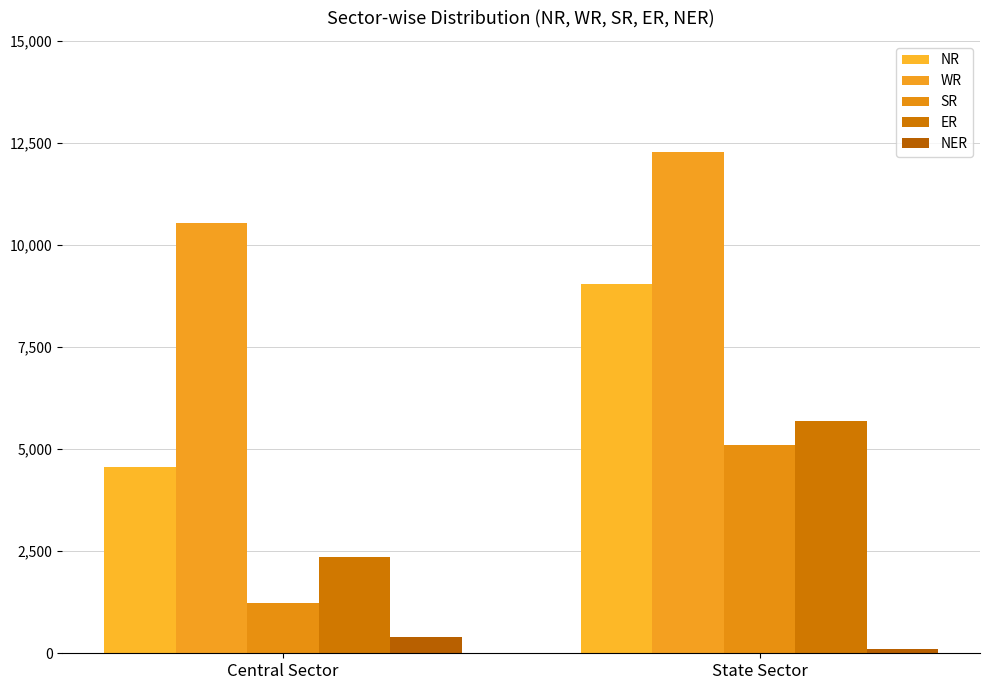

Is the value of ER at State Sector greater than the value of SR at Central Sector?

Yes